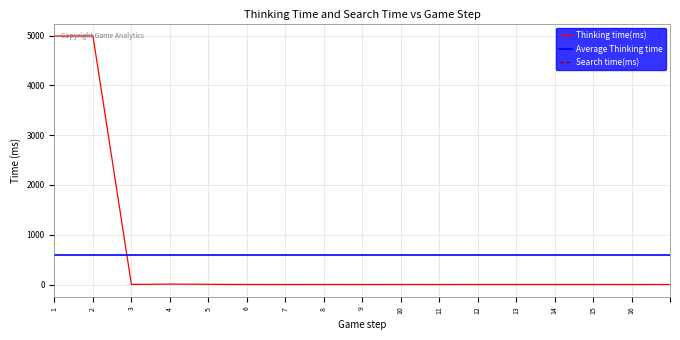

What is the value of the 15th point from the left?

1